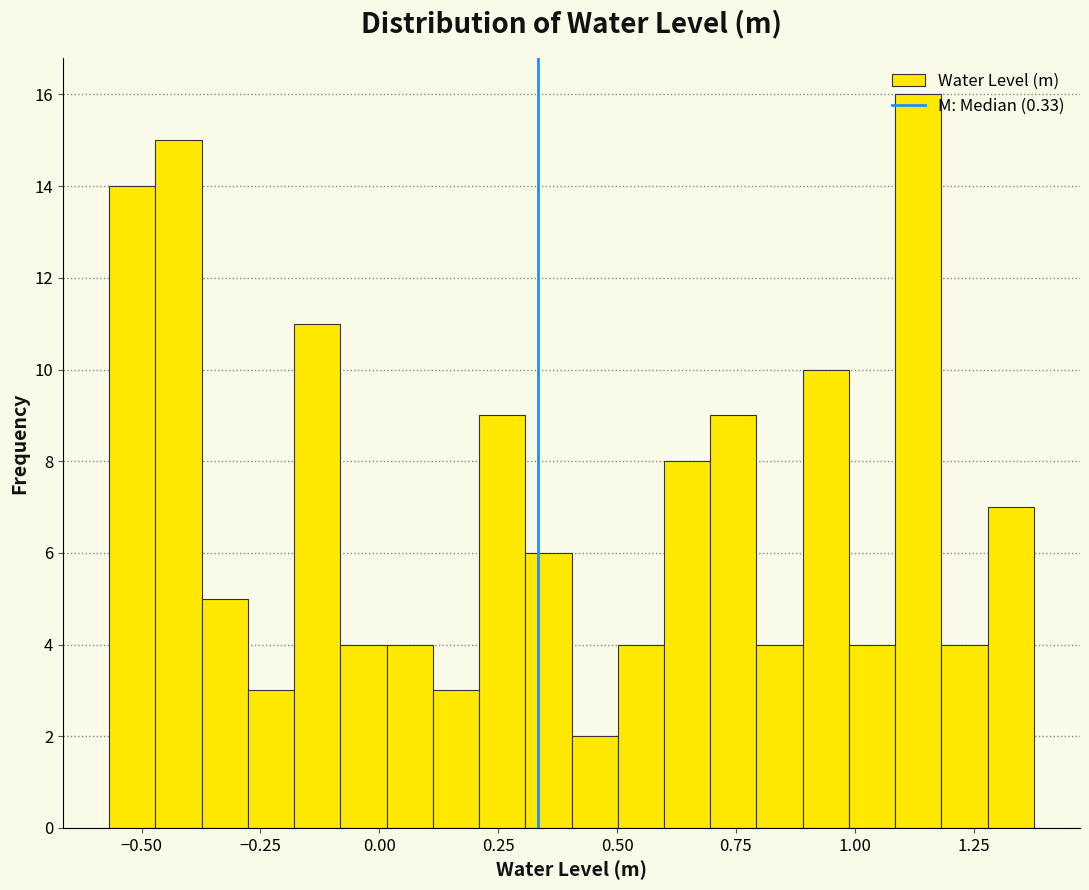

Around what value on the x-axis is the tallest bar? Give the approximate position of its centre, as read against the axis.

1.15